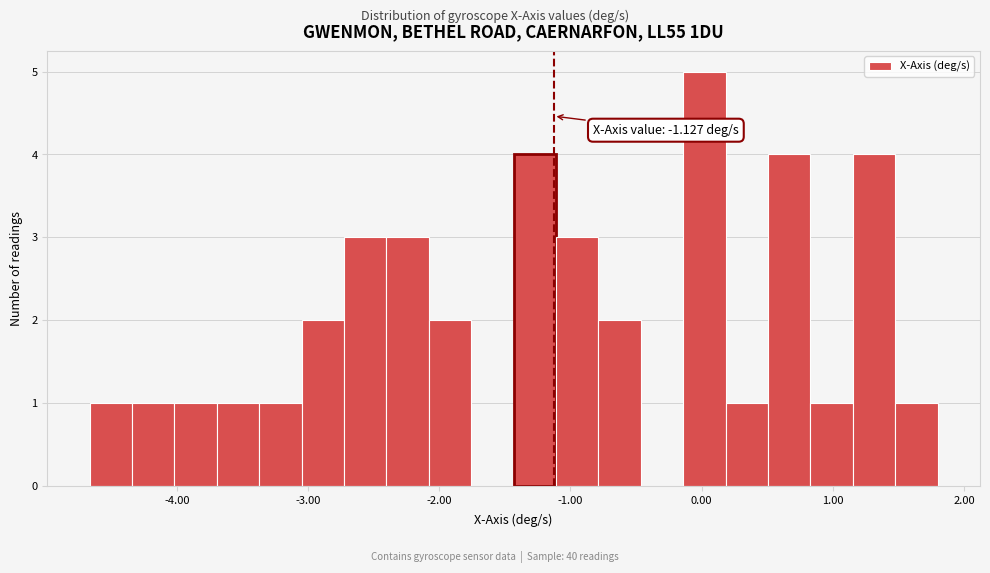

Around what value on the x-axis is the tallest bar? Give the approximate position of its centre, as read against the axis.

0.0